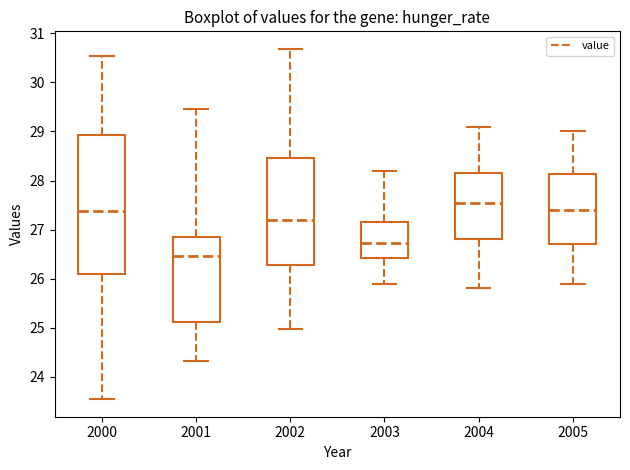

Comparing the boxes themselves (not the whiskers), which one is the tallest?

2000